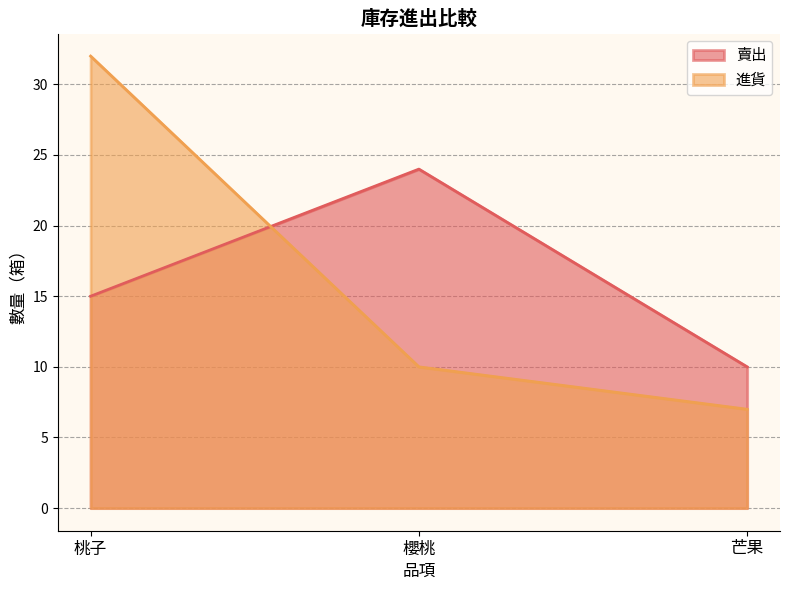

Between 桃子 and 芒果, which is larger?

桃子